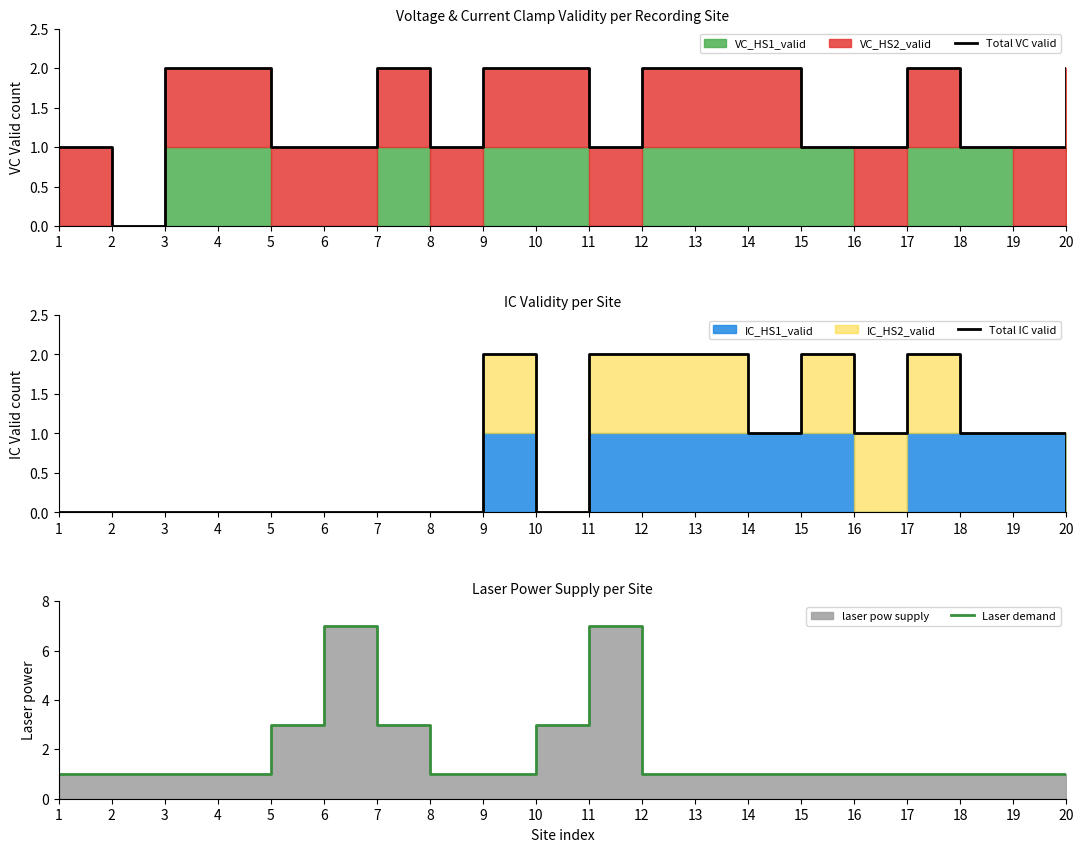

How many data points in Total VC valid are less than 2?

10